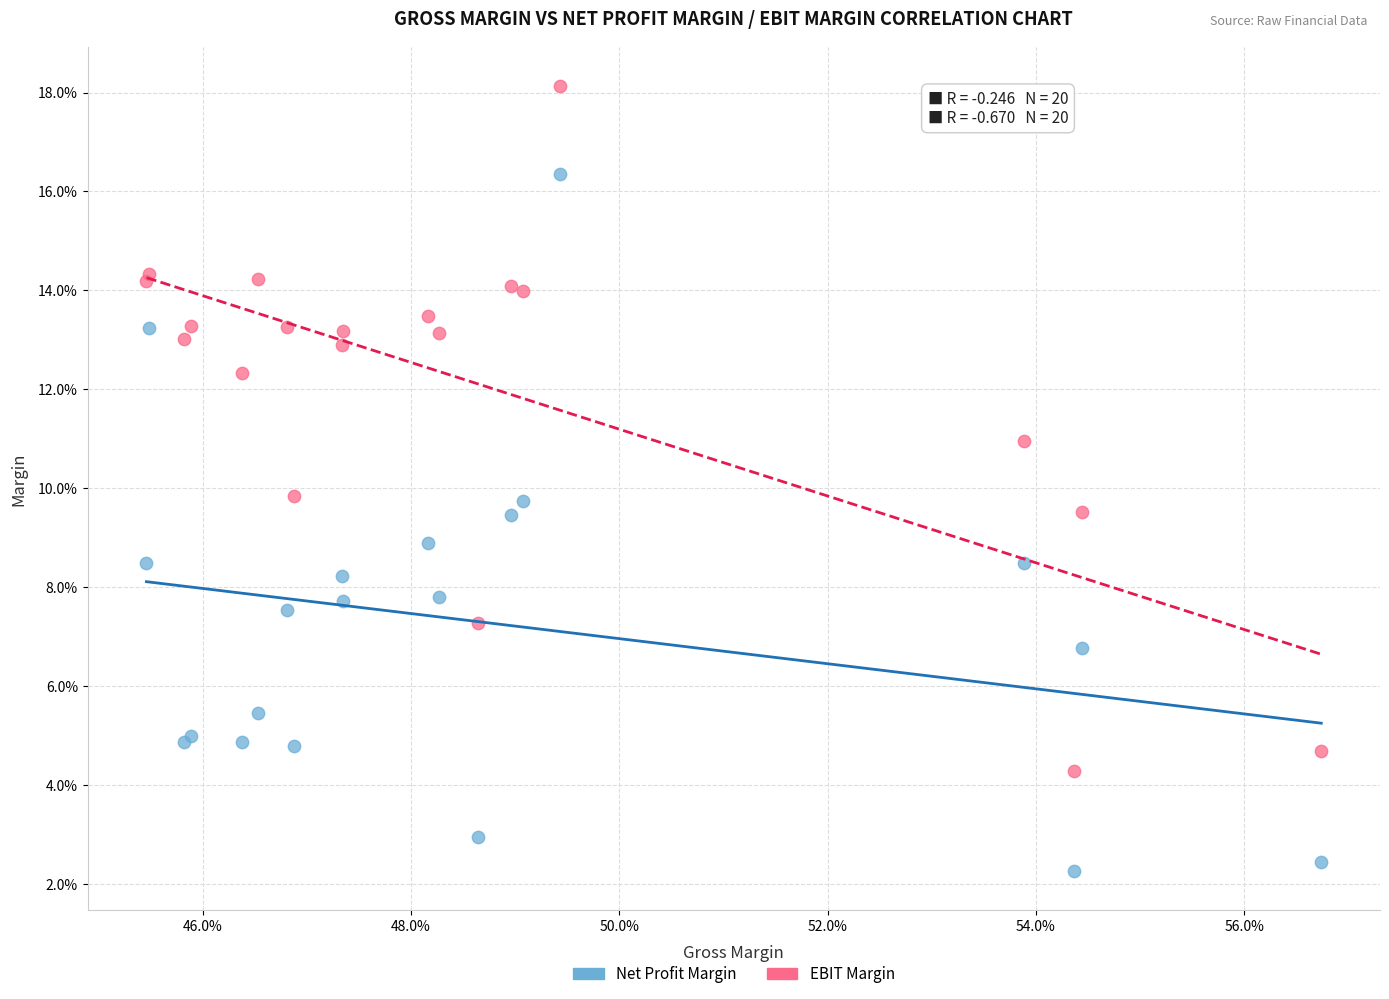

Which series reaches the minimum Y coordinate?

Net Profit Margin